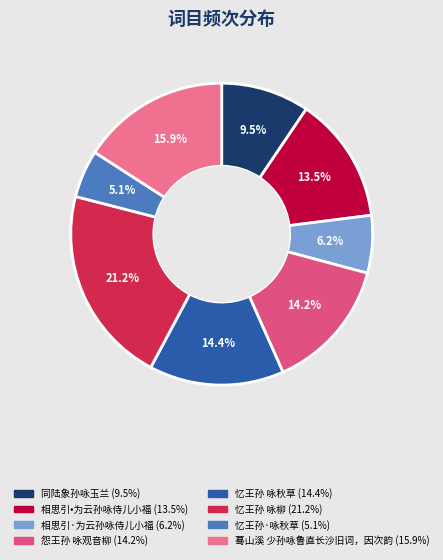

Count the number of slices in the pie.

8